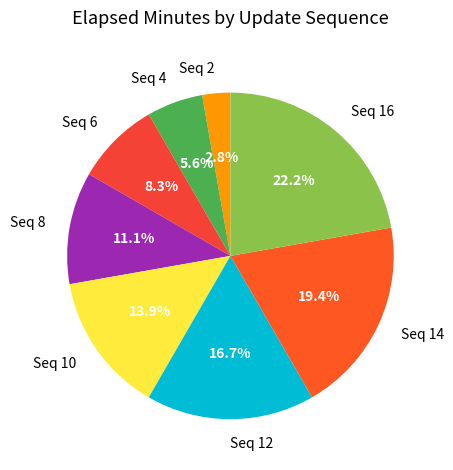

Does Seq 6 account for over 50% of the chart?

No